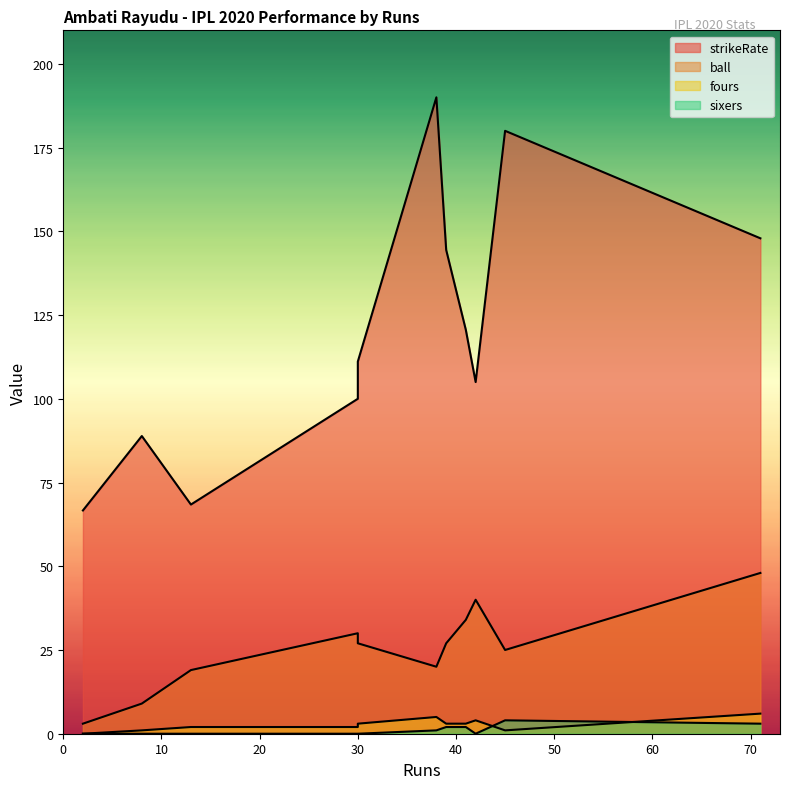

Which has a higher value, 38 or 45?

38